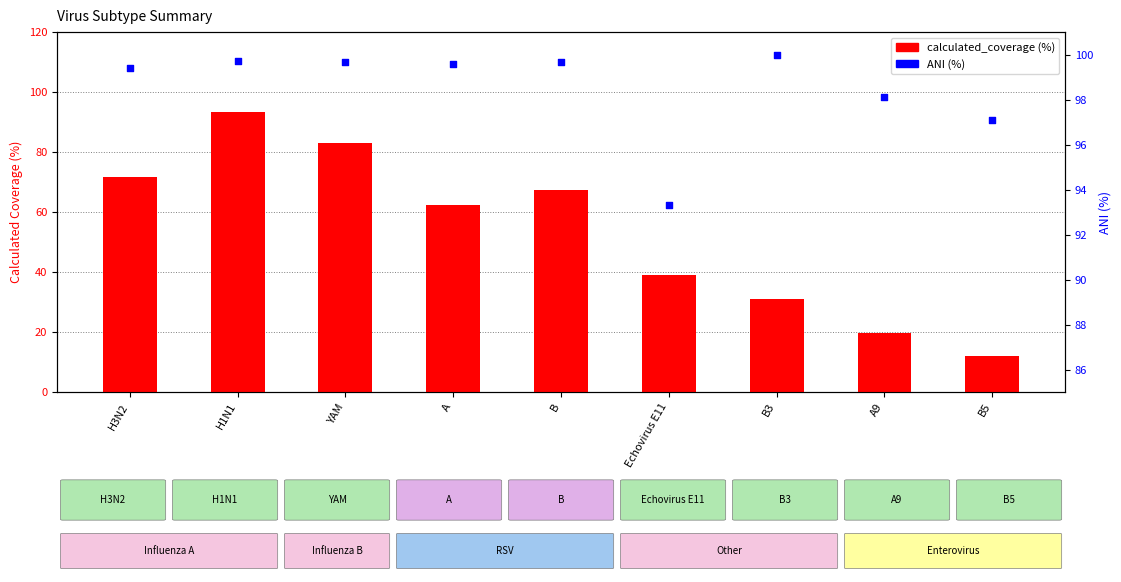

At which category is the sum across all series the highest?

H1N1